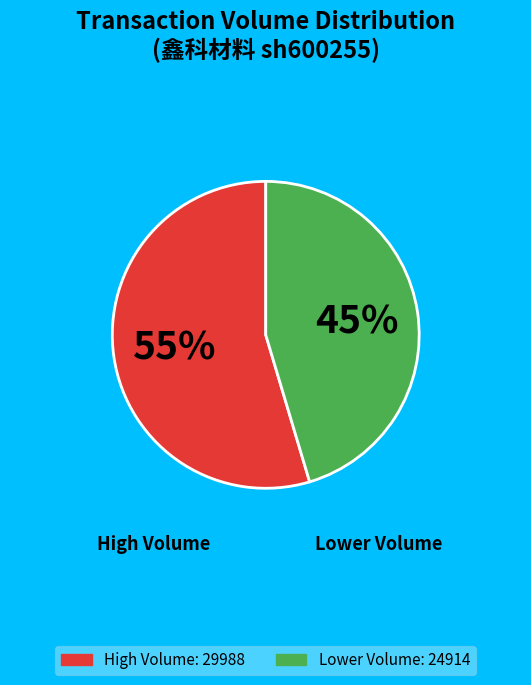

Does any single category account for the majority?

Yes